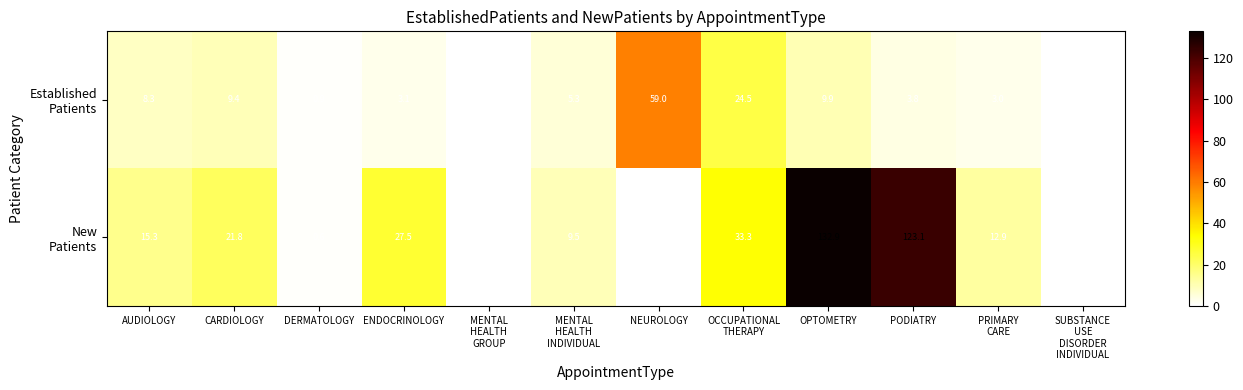

At which category is the sum across all series the highest?

OPTOMETRY